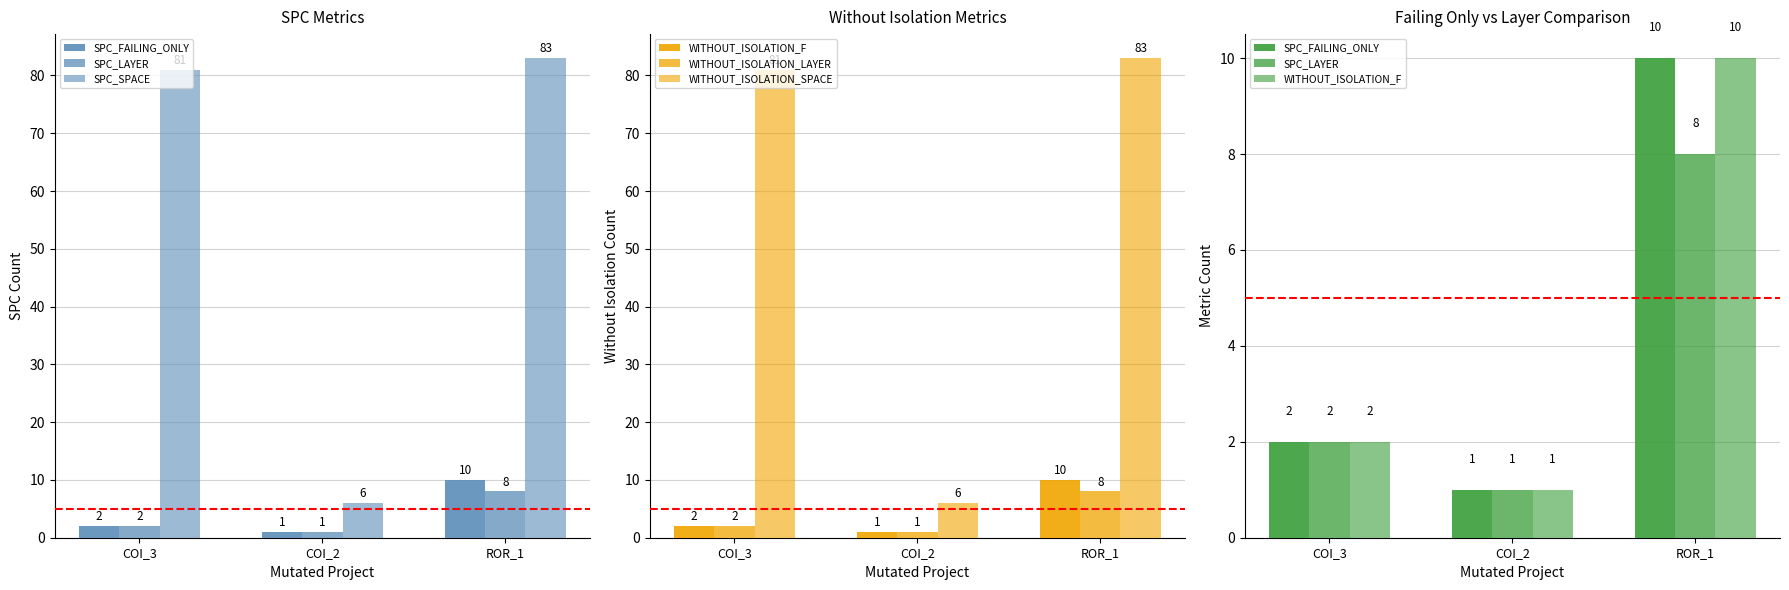

Which series has the largest total across all categories?

SPC_SPACE